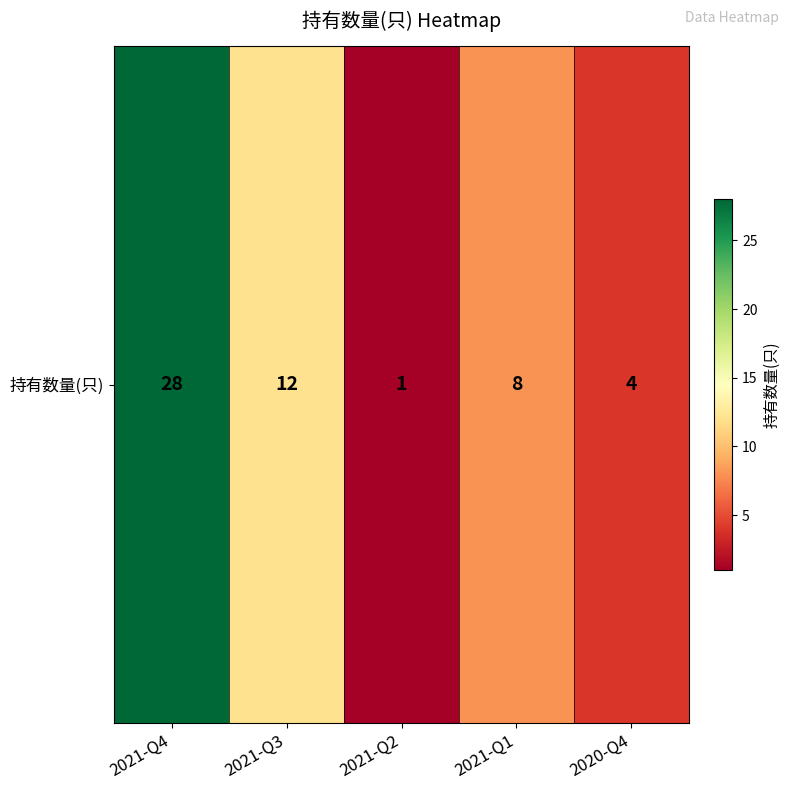

How many categories are shown in the chart?

5